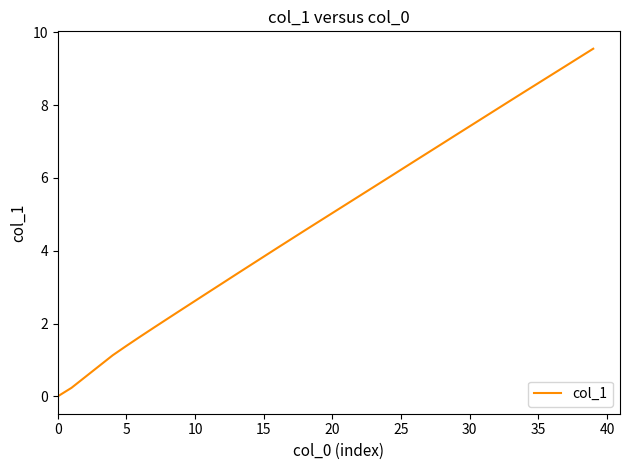

What is the maximum value shown in the chart?

9.6